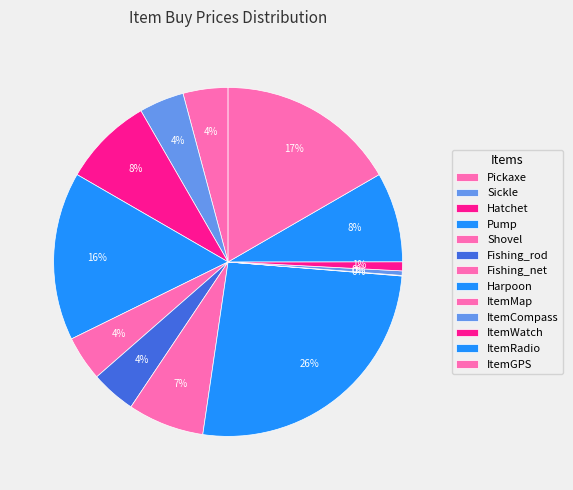

Is there a majority slice in this chart?

No